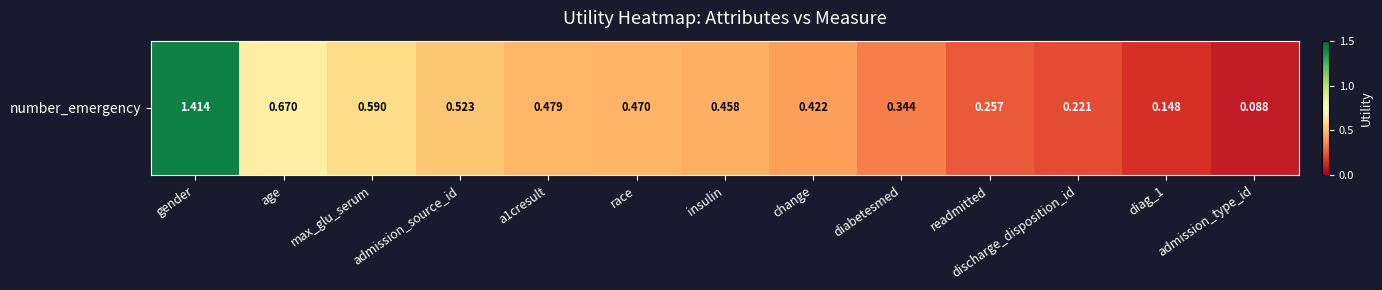

Where is the data nearest to the value 0?

admission_type_id